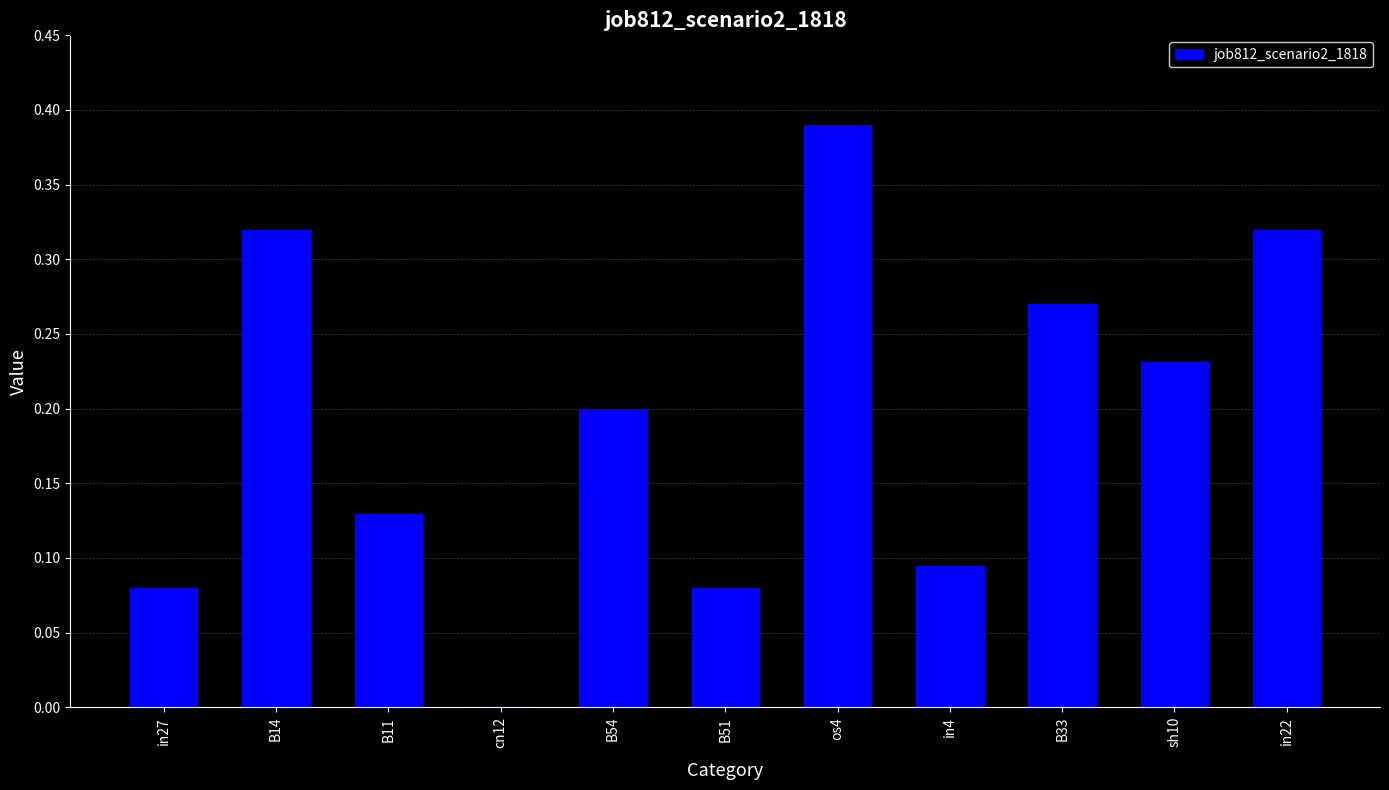

What is the sum of all values?

2.1